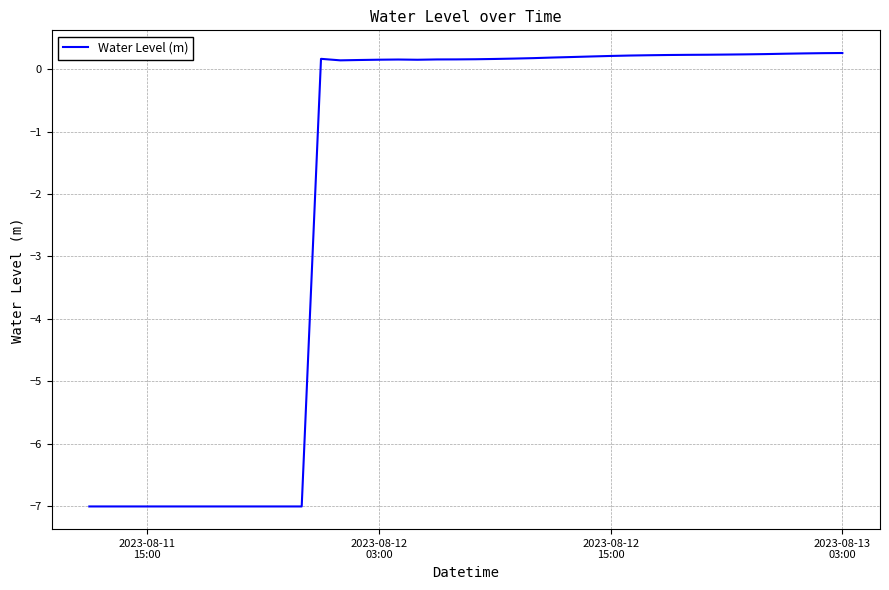

What is the minimum value shown in the chart?

-7.0